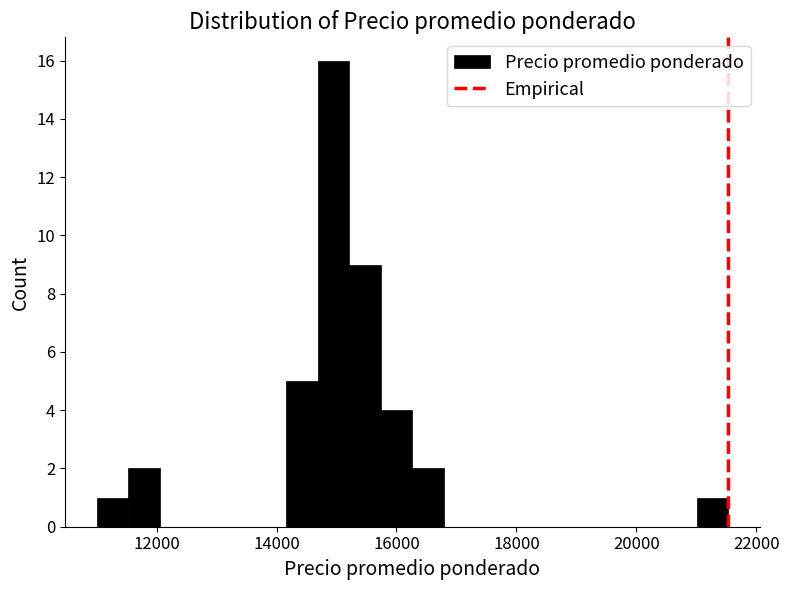

Read against the x-axis, roughly where is the centre of the tallest bar?

15000